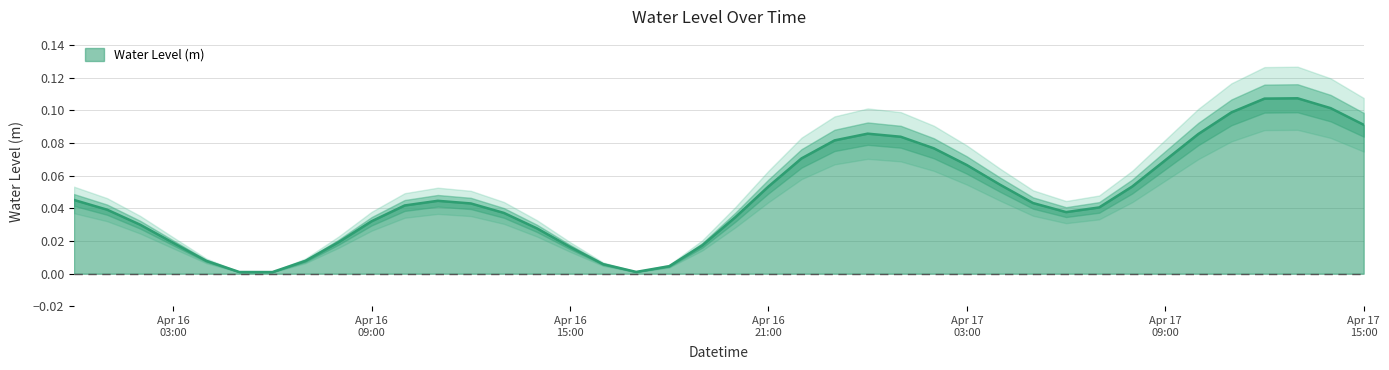

Rank the categories by value from lowest to highest.

2023-04-16 06:00:00, 2023-04-16 05:00:00, 2023-04-16 17:00:00, 2023-04-16 18:00:00, 2023-04-16 16:00:00, 2023-04-16 04:00:00, 2023-04-16 07:00:00, 2023-04-16 15:00:00, 2023-04-16 19:00:00, 2023-04-16 03:00:00, 2023-04-16 08:00:00, 2023-04-16 14:00:00, 2023-04-16 02:00:00, 2023-04-16 09:00:00, 2023-04-16 20:00:00, 2023-04-16 13:00:00, 2023-04-17 06:00:00, 2023-04-16 01:00:00, 2023-04-17 07:00:00, 2023-04-16 10:00:00, 2023-04-16 12:00:00, 2023-04-17 05:00:00, 2023-04-16 11:00:00, 2023-04-16 00:00:00, 2023-04-17 08:00:00, 2023-04-16 21:00:00, 2023-04-17 04:00:00, 2023-04-17 03:00:00, 2023-04-17 09:00:00, 2023-04-16 22:00:00, 2023-04-17 02:00:00, 2023-04-16 23:00:00, 2023-04-17 01:00:00, 2023-04-17 10:00:00, 2023-04-17 00:00:00, 2023-04-17 15:00:00, 2023-04-17 11:00:00, 2023-04-17 14:00:00, 2023-04-17 12:00:00, 2023-04-17 13:00:00